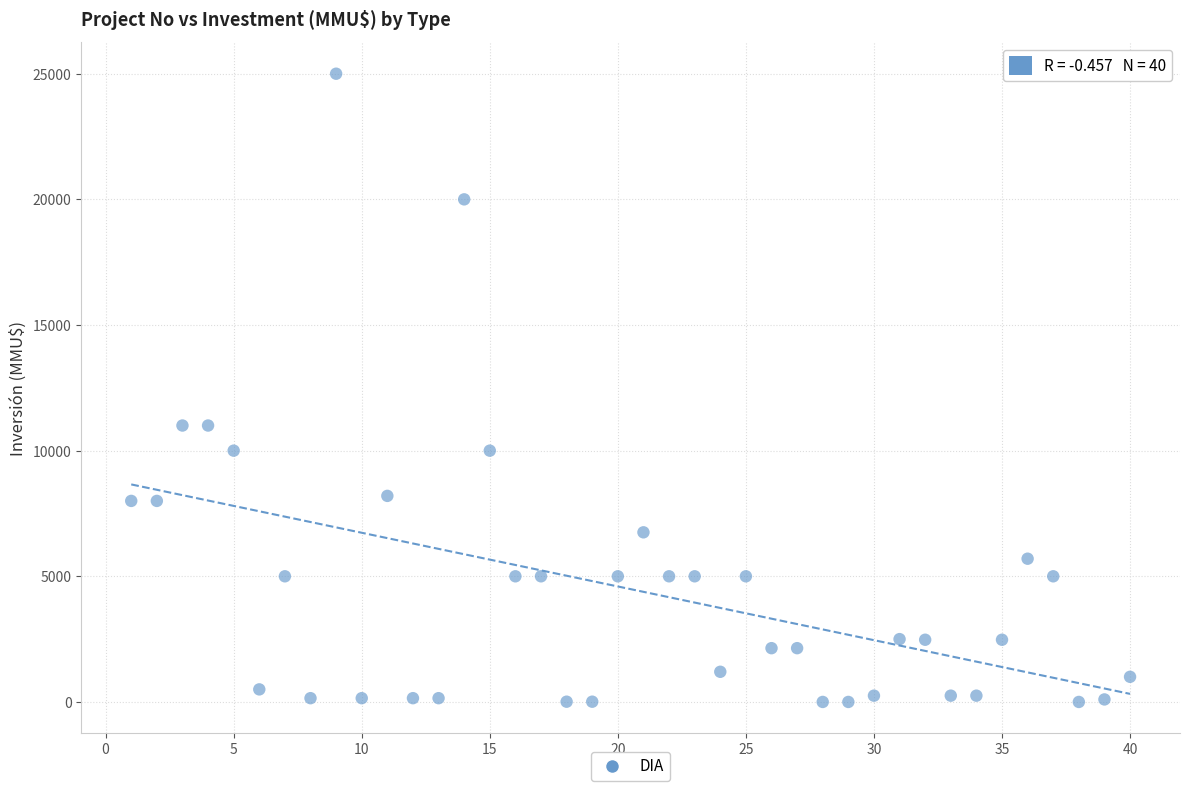

Count the number of points in this scatter plot.

40